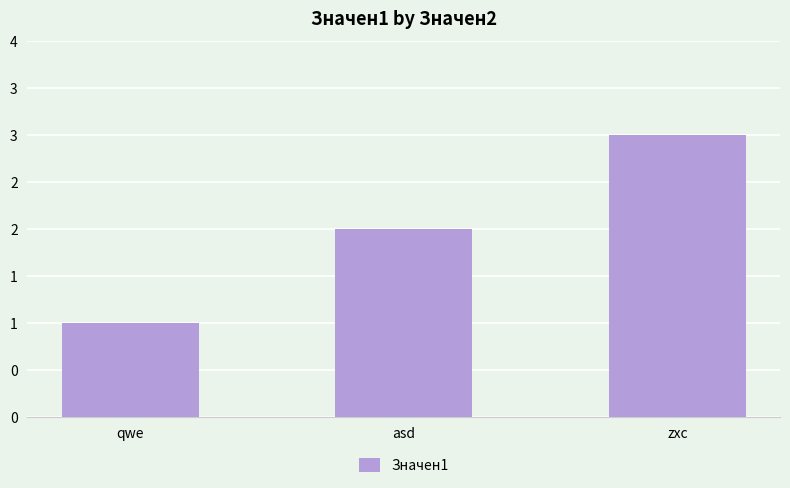

What is the greatest value displayed?

3